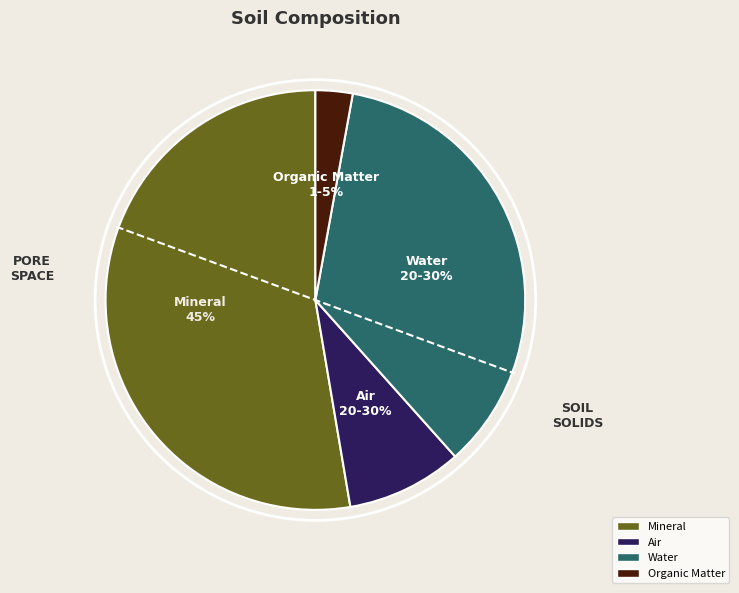

Is there any slice that represents more than half of the pie?

No